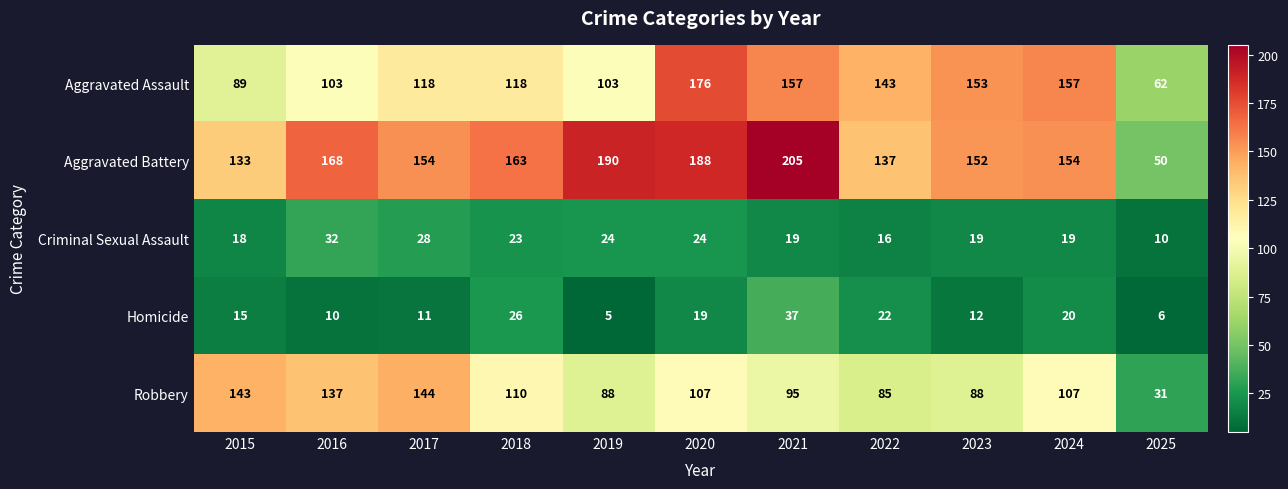

How many categories are shown in the chart?

11